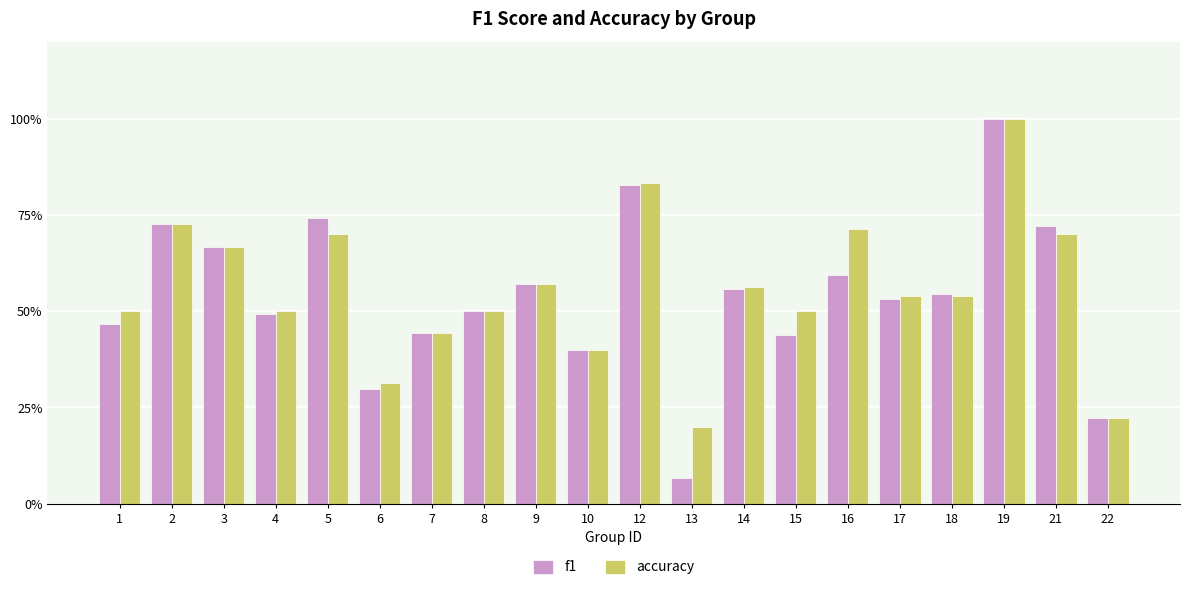

What are all the series names shown in the legend?

f1, accuracy